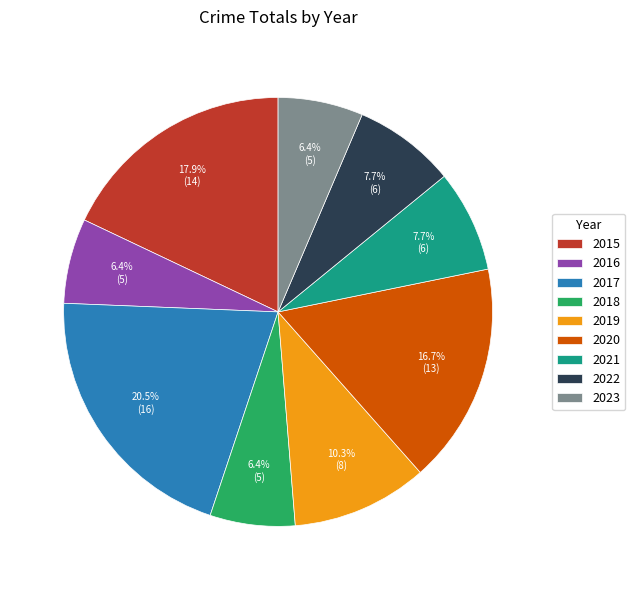

Is 2023 the majority of the pie?

No